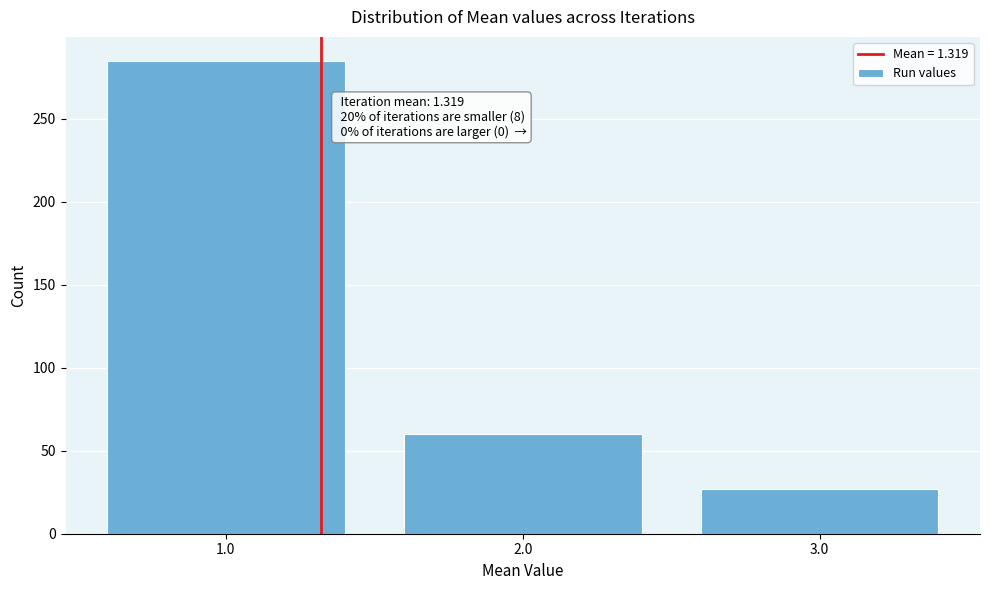

Which range on the x-axis has the tallest bar?

0.5 to 1.5